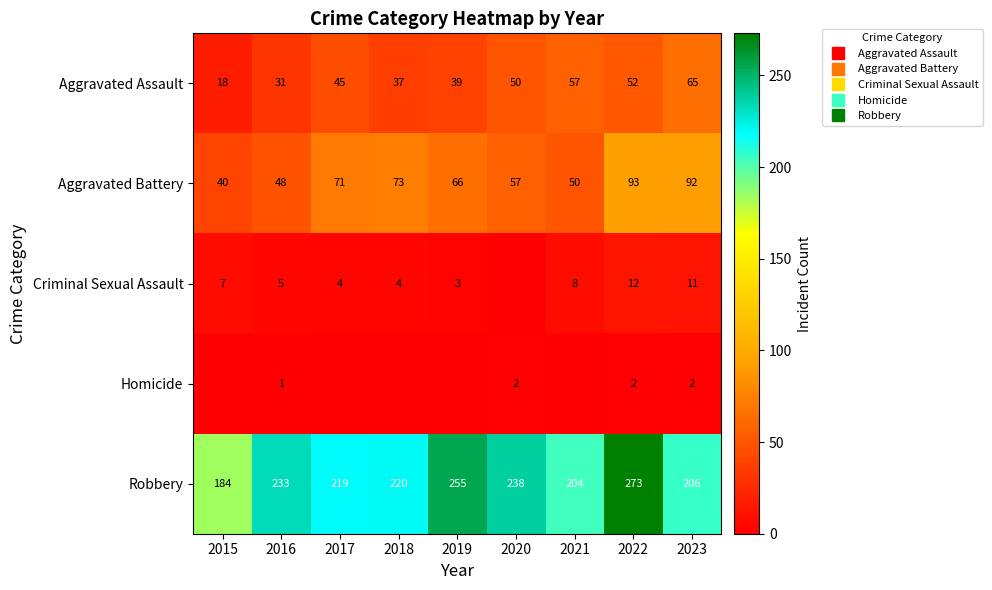

True or false: Aggravated Assault has a value of 69 at 2019.

False